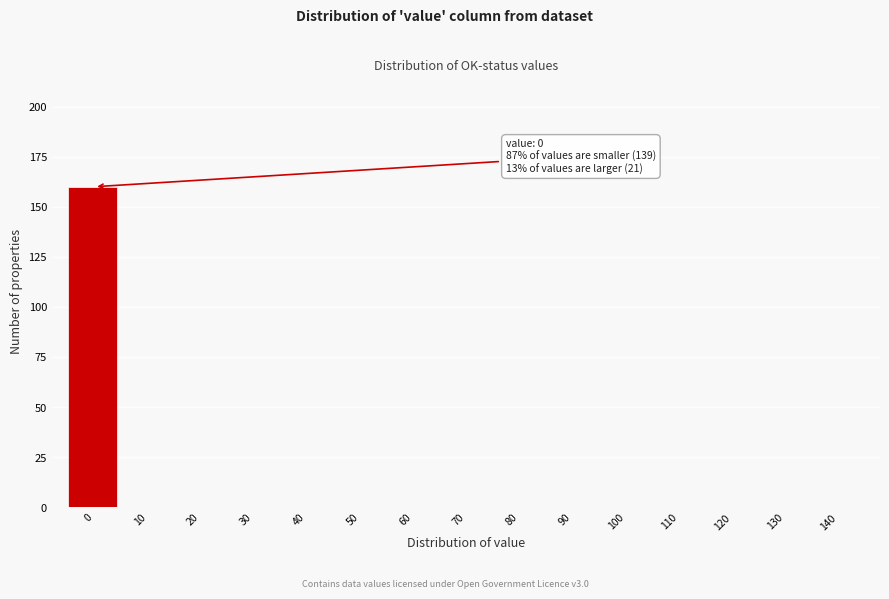

Reading left to right, extract all data points from this chart.

0=160	10=0	20=0	30=0	40=0	50=0	60=0	70=0	80=0	90=0	100=0	110=0	120=0	130=0	140=0